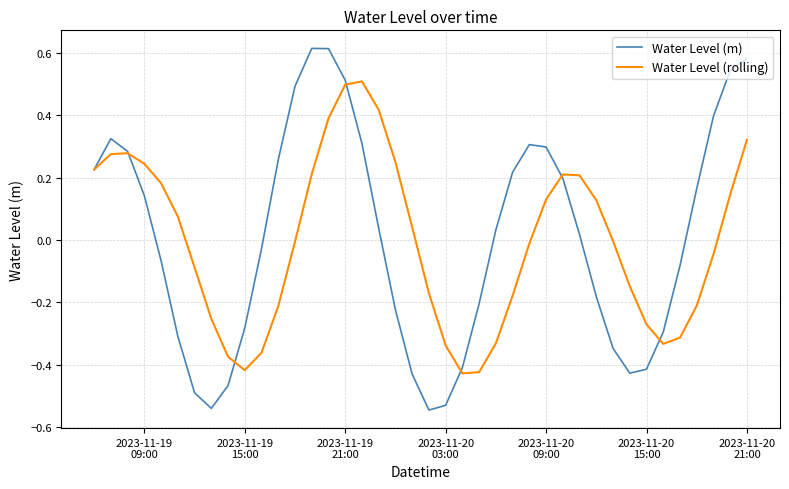

List the series in order of their peak value, highest first.

Water Level (m), Water Level (rolling)